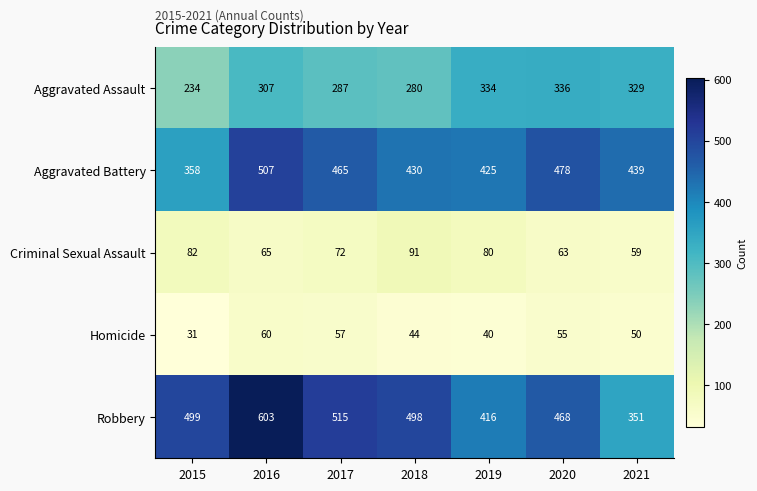

What value does the Aggravated Battery series have at 2021, to the nearest 10?

440